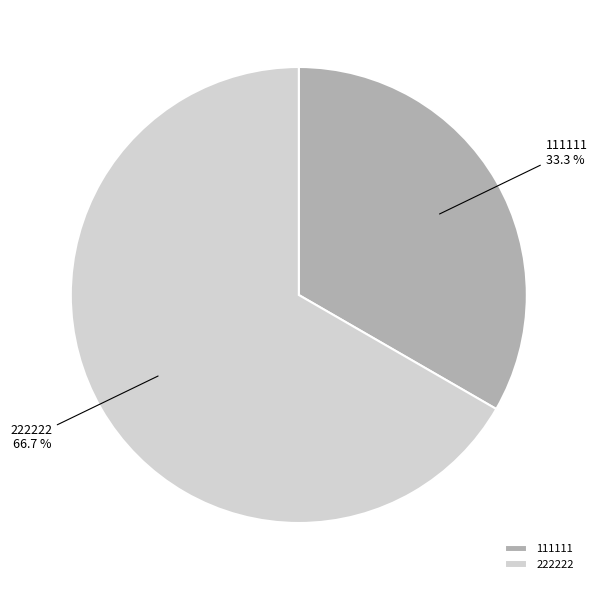

Which category has the biggest portion of the pie?

222222